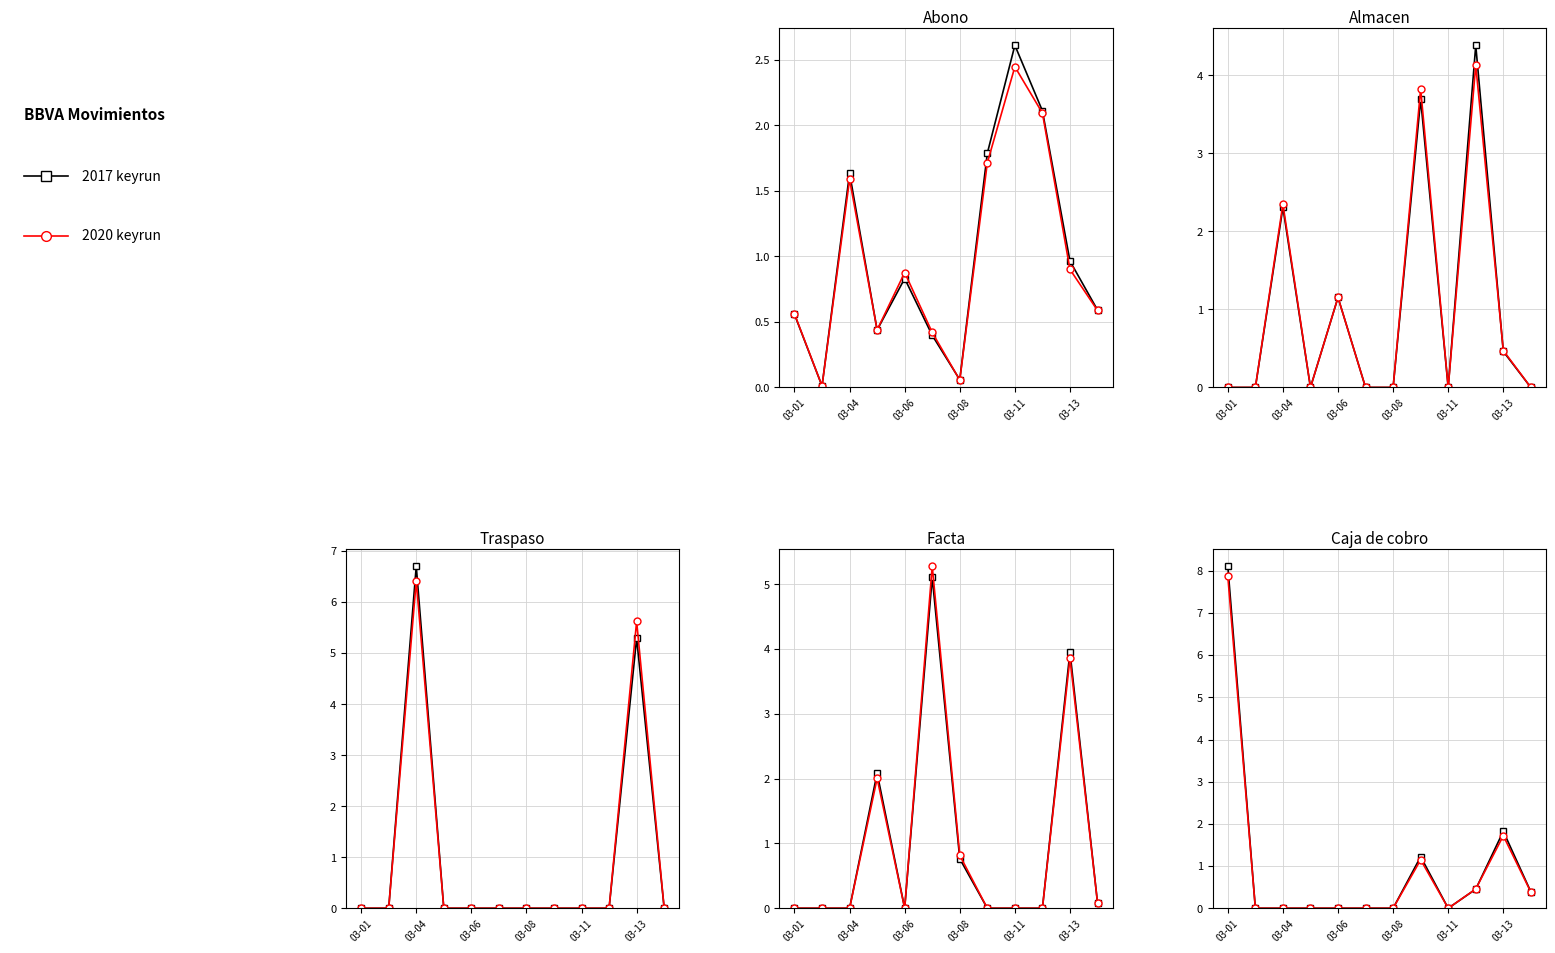

What is the sum of all 2020 keyrun values?

11.6